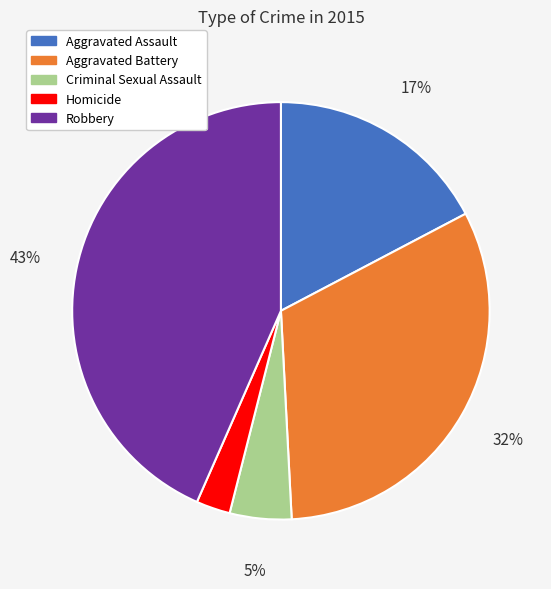

What percentage is the Homicide slice, to the nearest percent?

3%